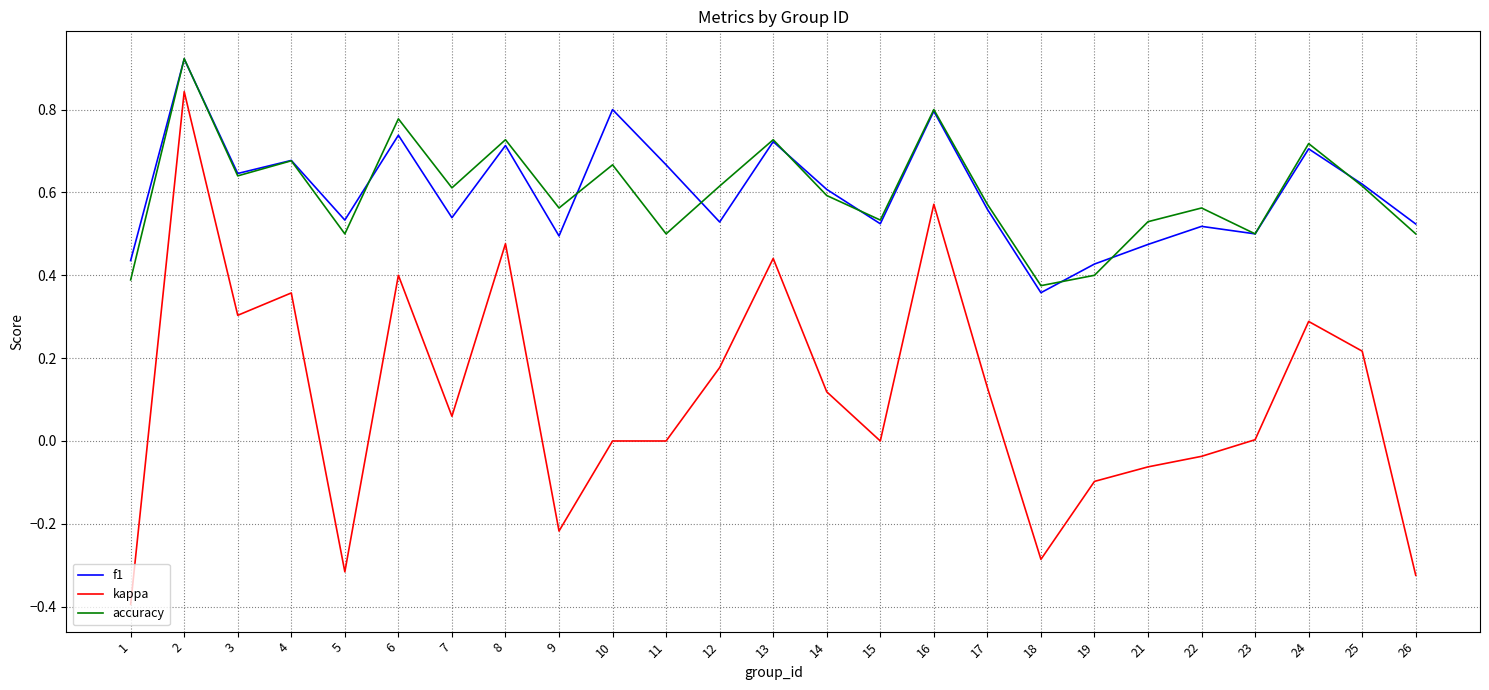

The value of f1 at 6 is 1.0. True or false?

False